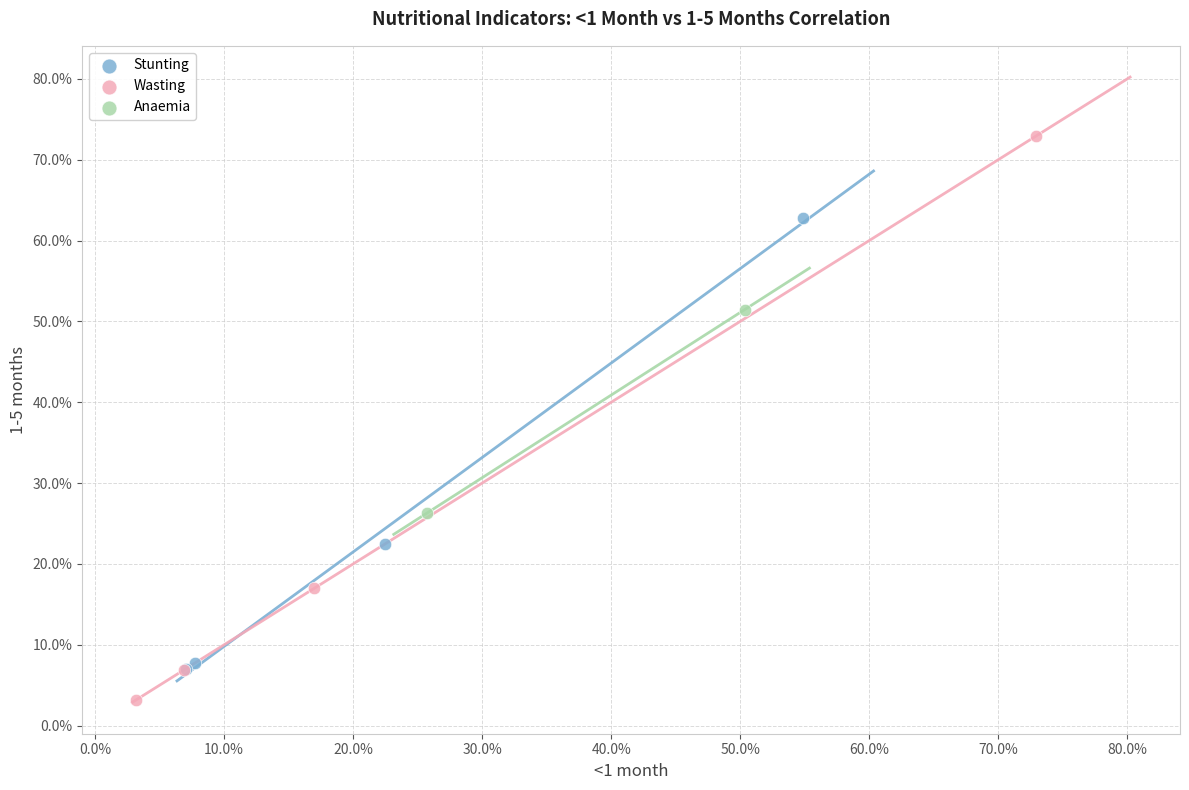

Which series reaches the maximum Y coordinate?

Wasting